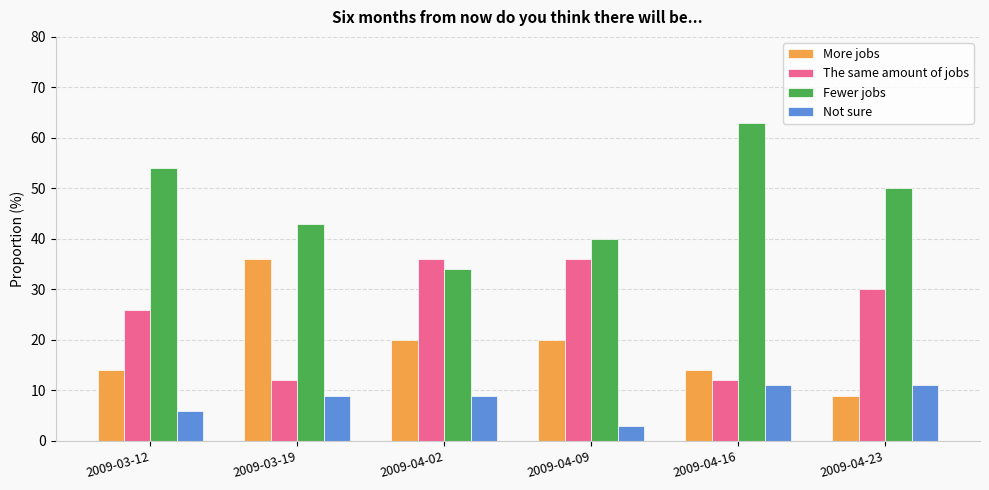

What is the sum of all More jobs values?

113.0